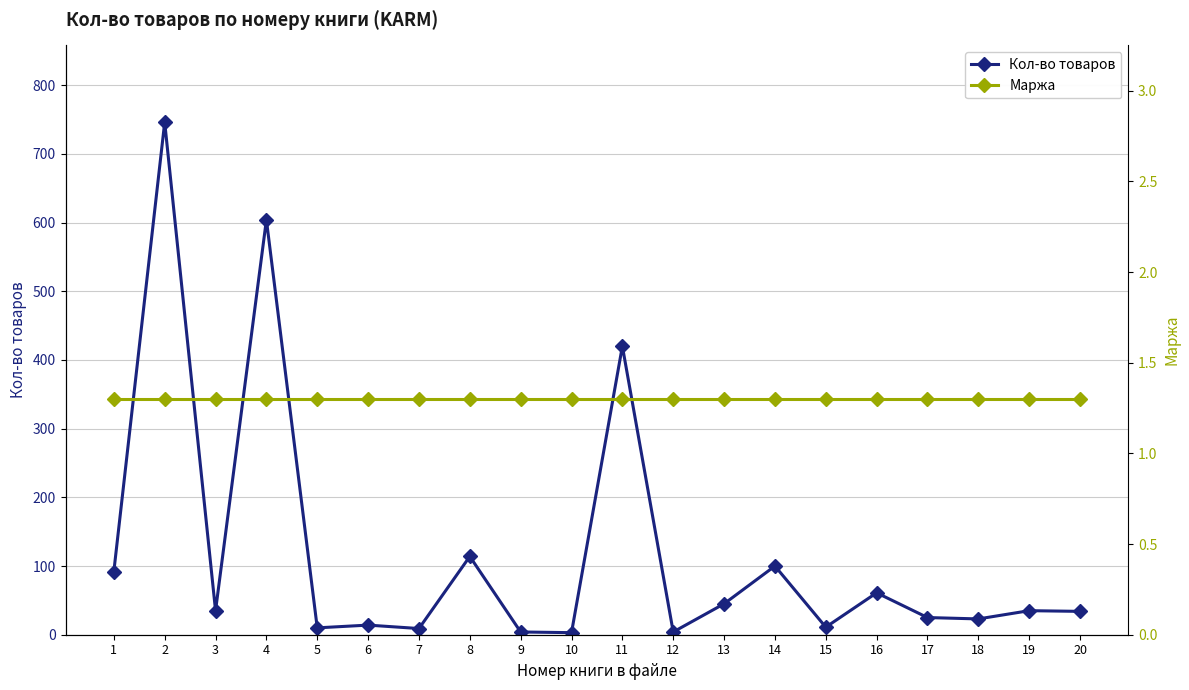

How many distinct data groups are displayed?

2